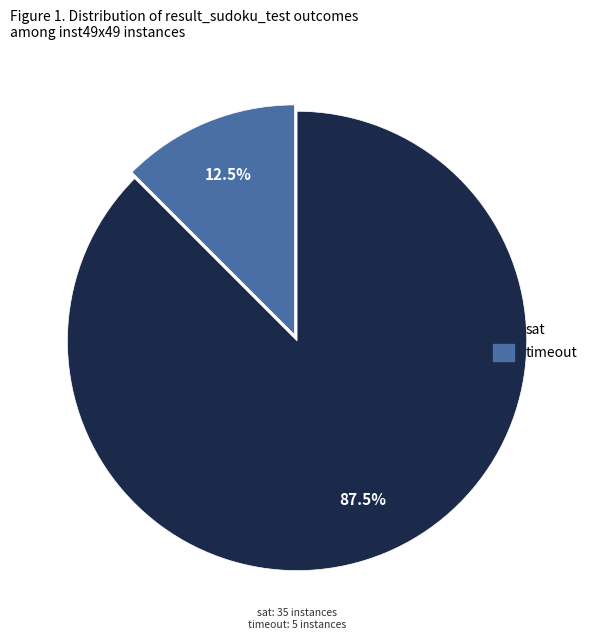

Is there a majority slice in this chart?

Yes